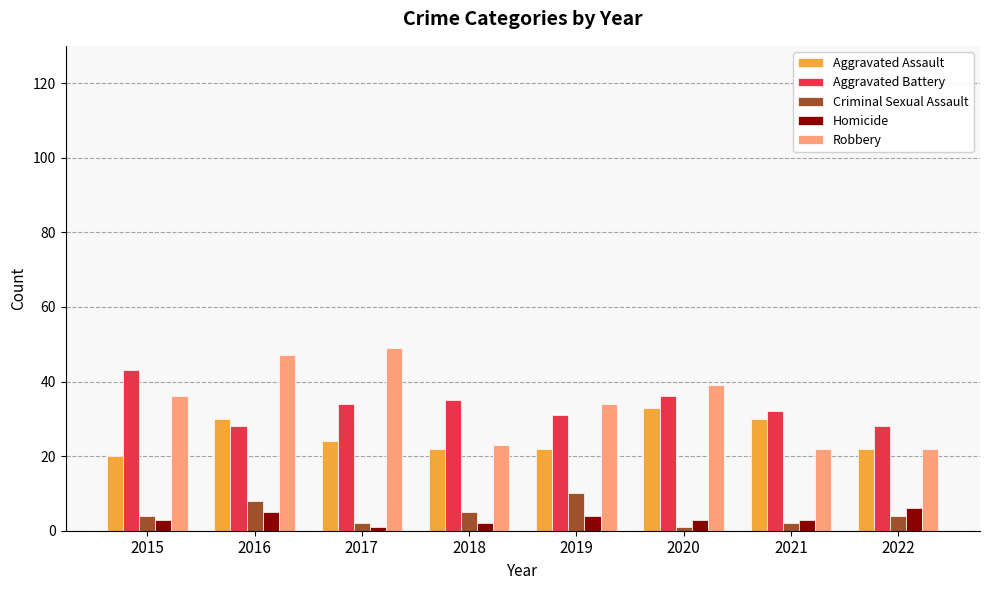

Reading left to right, extract all data points from this chart.

Aggravated Assault: 20	30	24	22	22	33	30	22
Aggravated Battery: 43	28	34	35	31	36	32	28
Criminal Sexual Assault: 4	8	2	5	10	1	2	4
Homicide: 3	5	1	2	4	3	3	6
Robbery: 36	47	49	23	34	39	22	22